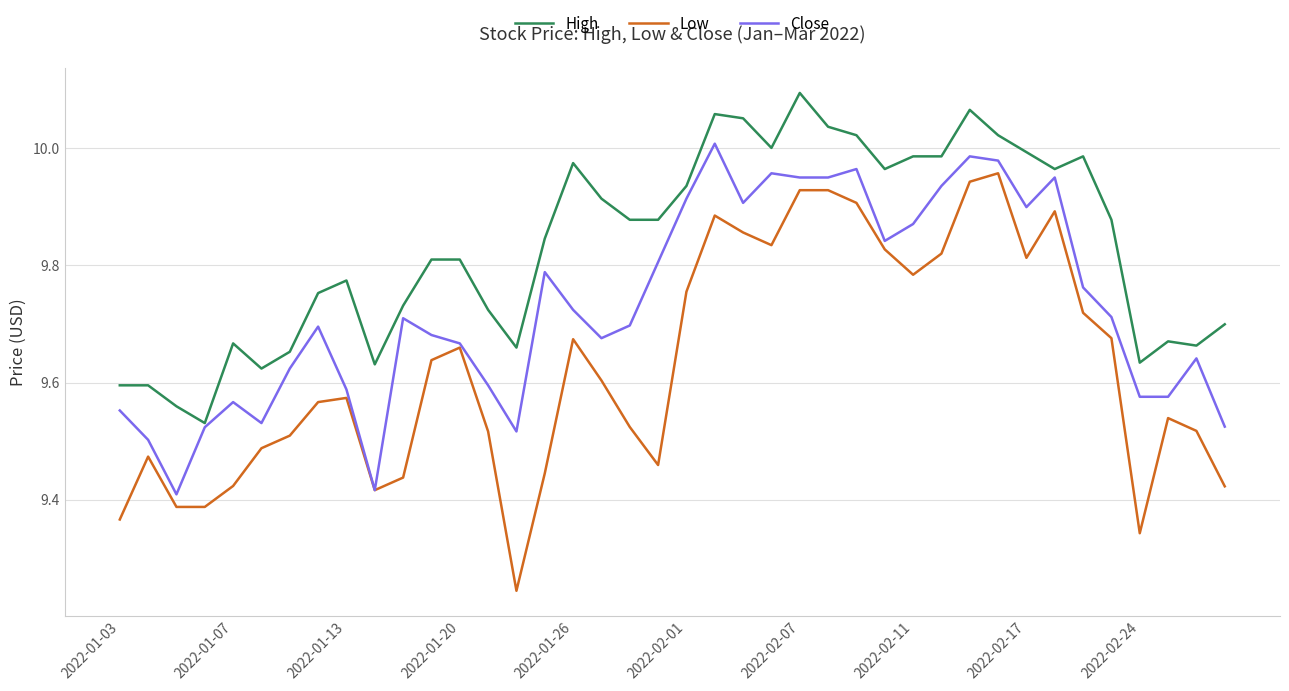

True or false: High has more than 0 points higher than both neighbors.

True